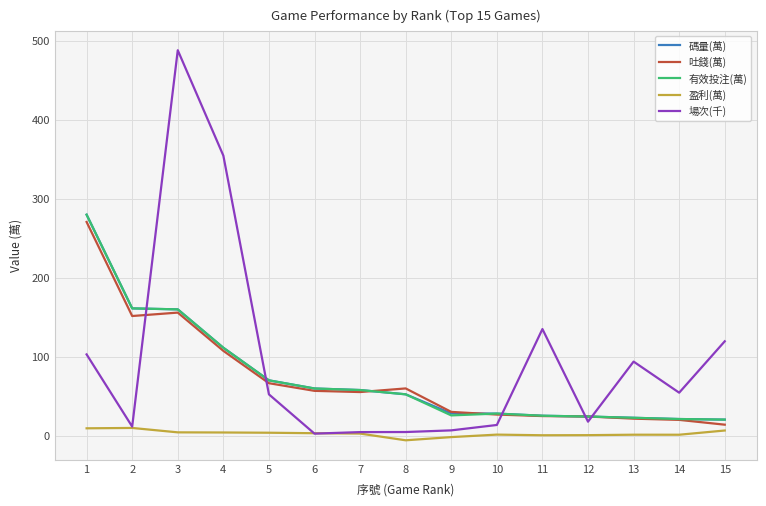

The value of 碼量(萬) at 10 is 47.0. True or false?

False